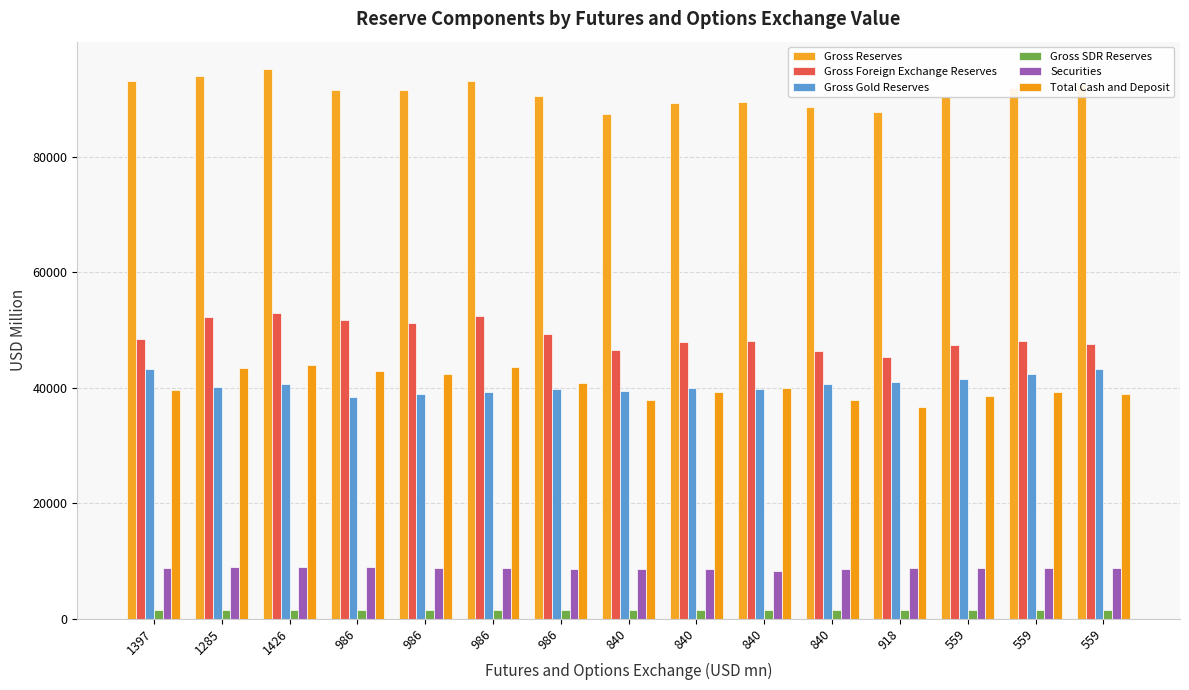

How many groups of bars are there?

15